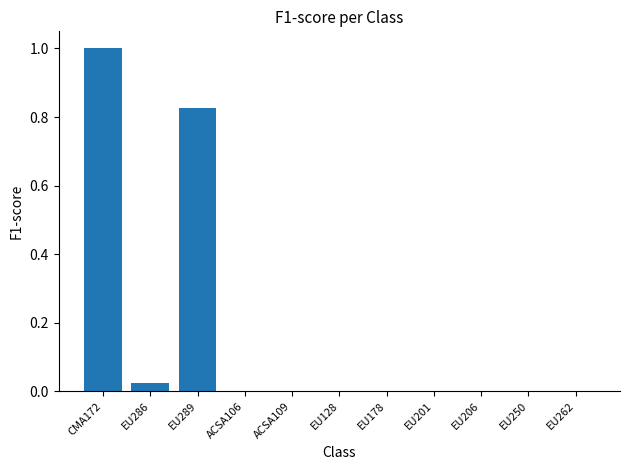

What is the maximum value shown in the chart?

1.0